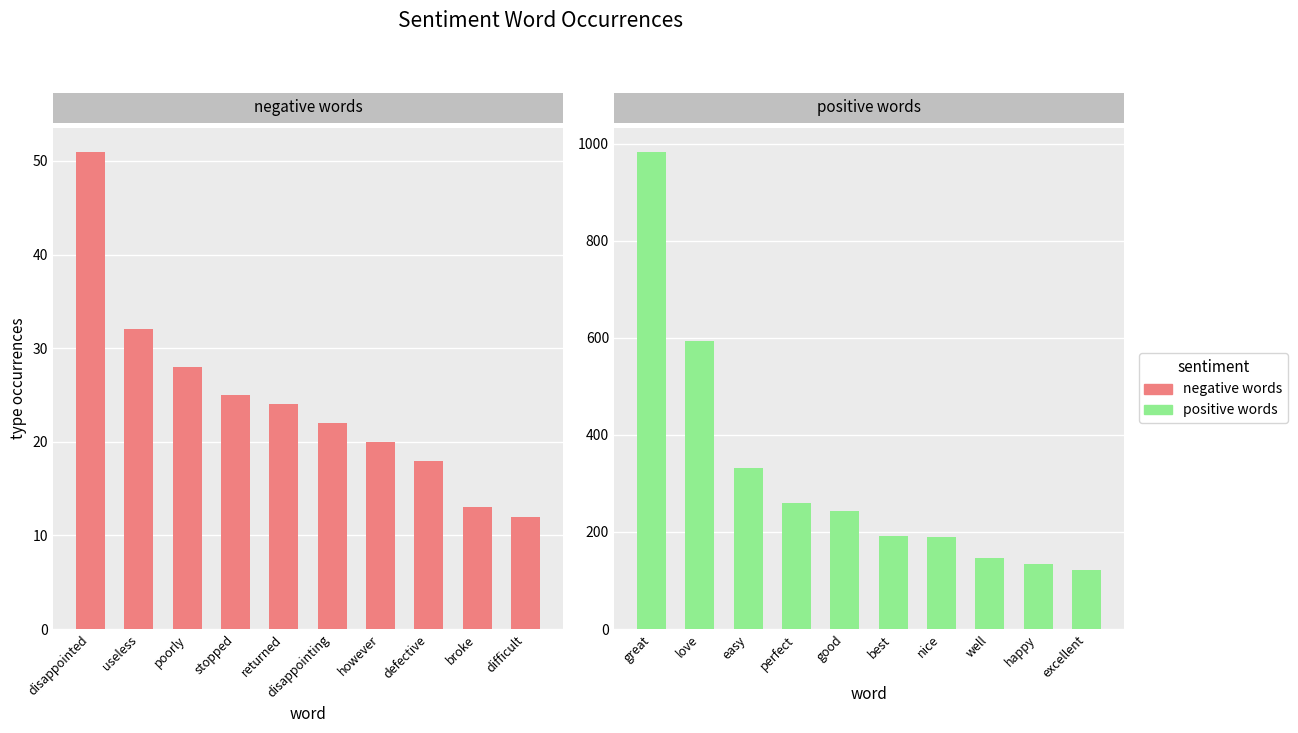

At how many categories does at least one series exceed 922?

1